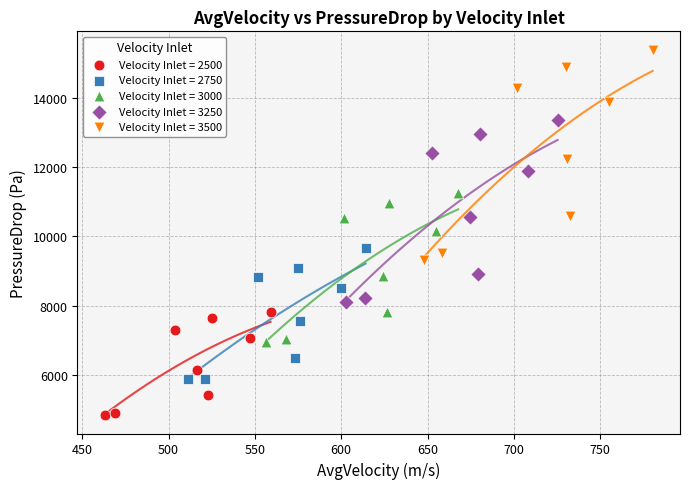

Which series has the largest Y range (max minus min)?

Velocity Inlet = 3500